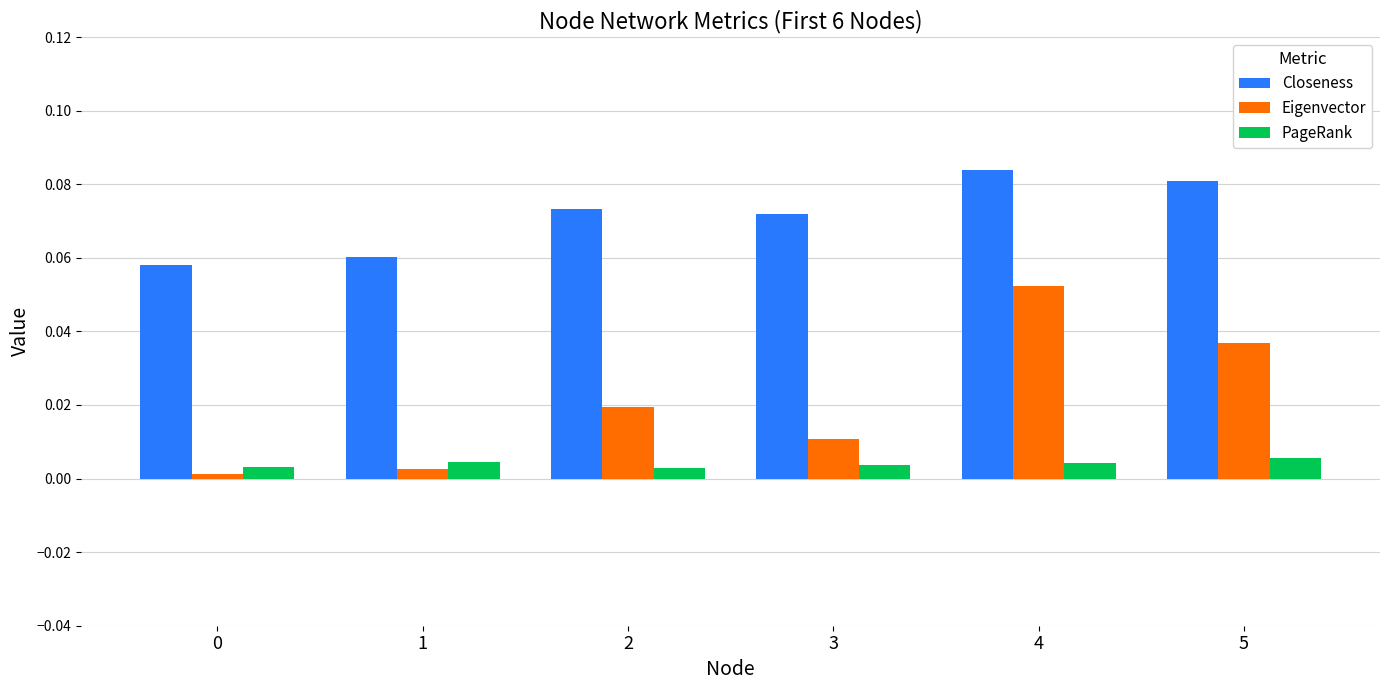

True or false: Closeness has a value of 0.0 at 2.

False